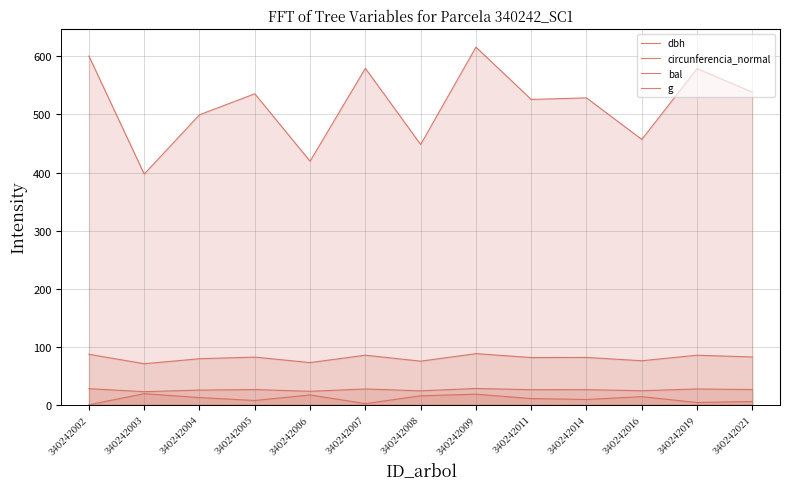

Is it true that circunferencia_normal equals 72.6 at 340242006?

True